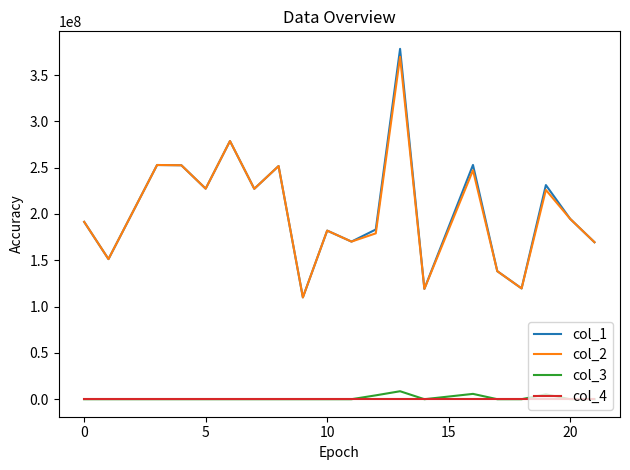

How many interior local valleys does the col_1 series have?

7